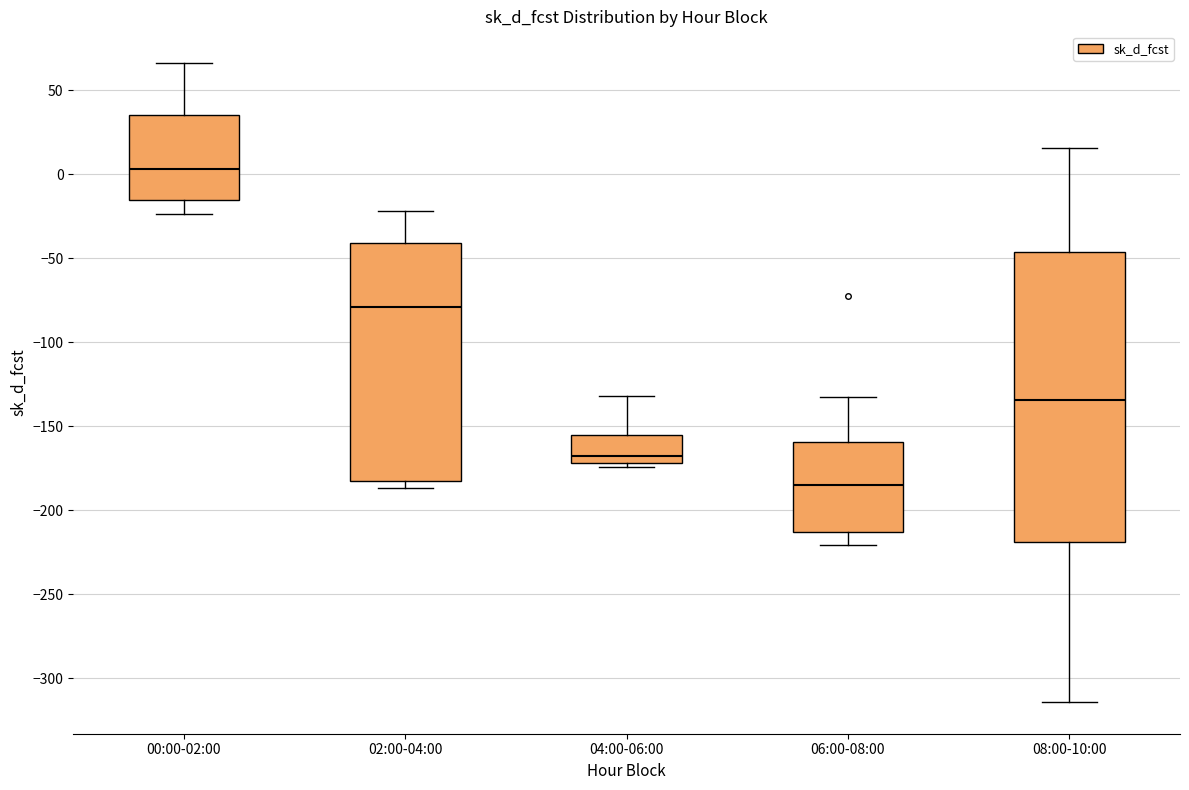

Reading left to right, transcribe this box plot: for each box, give where its median line is, the range the box spans, and where its two whiskers end, as read against the y-axis. The values are not printed on the chart, so give them approximately, as read against the axis.

00:00-02:00: median 5, box -15 to 35, whiskers -25 to 65
02:00-04:00: median -80, box -180 to -40, whiskers -185 to -20
04:00-06:00: median -170 (just above the box's lower edge), box -170 to -155, whiskers -175 to -130
06:00-08:00: median -185, box -215 to -160, whiskers -220 to -130
08:00-10:00: median -135, box -220 to -45, whiskers -315 to 15